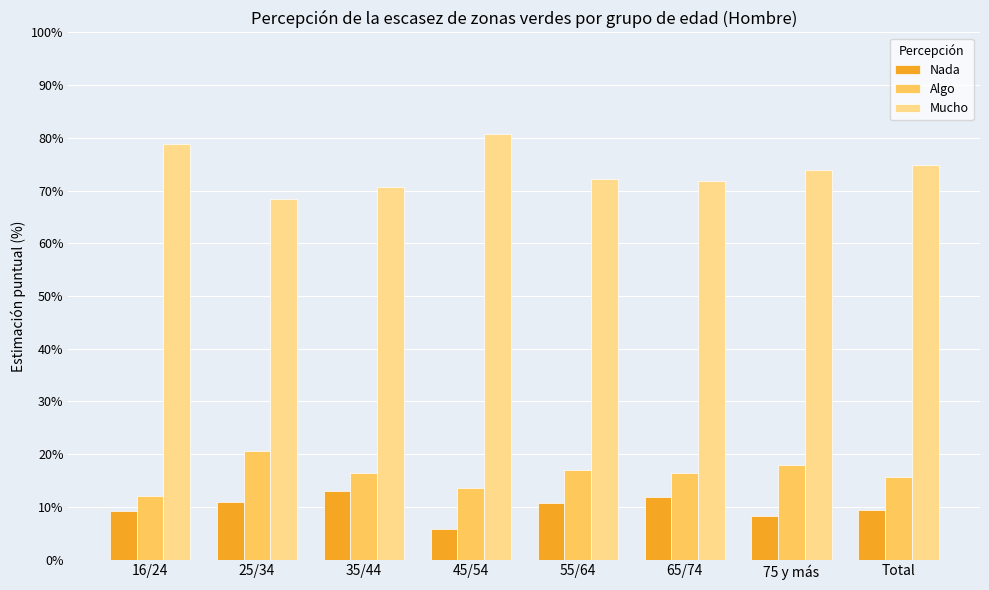

How many distinct data groups are displayed?

3